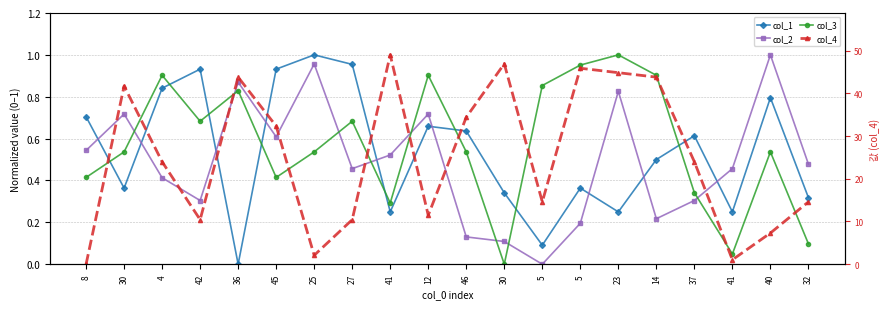

At which category is the sum across all series the highest?

41